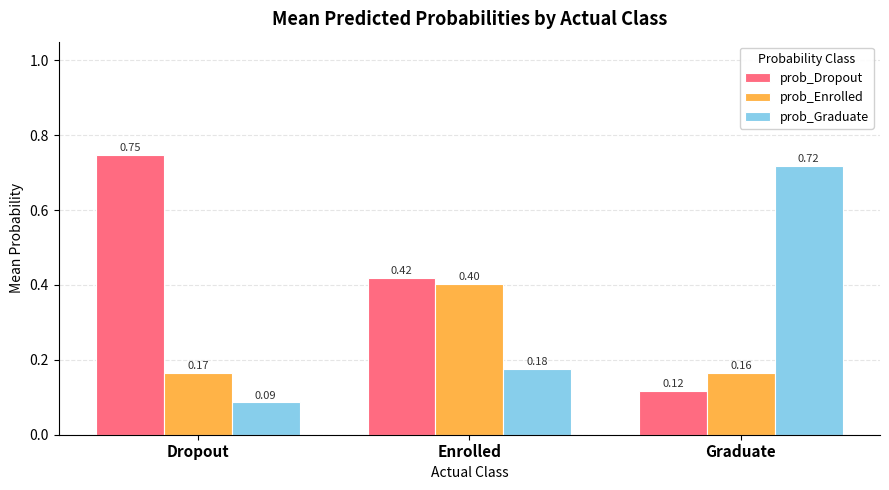

What is the average value of the prob_Dropout series?

0.4